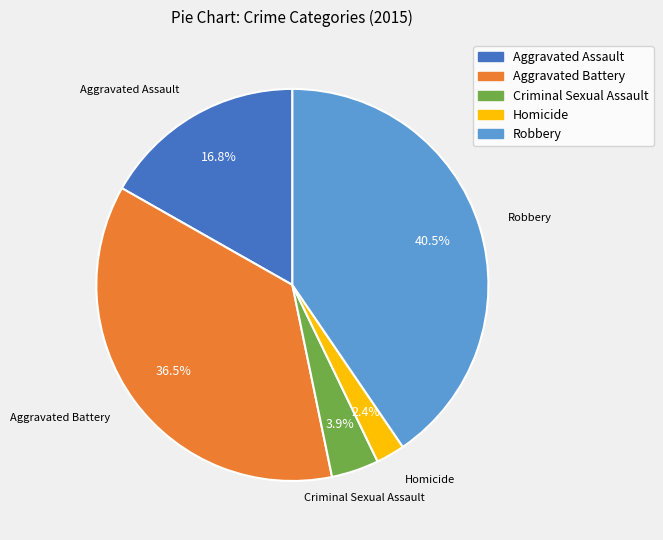

Do Aggravated Battery and Robbery together represent more than half of the pie?

Yes